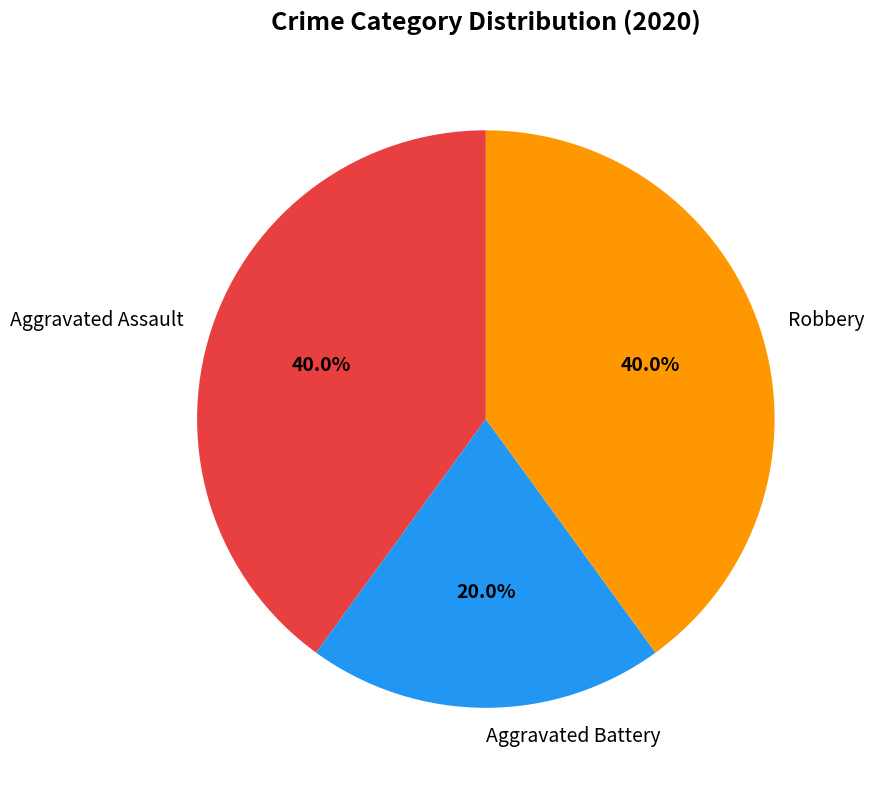

Between Aggravated Battery and Robbery, which is larger?

Robbery